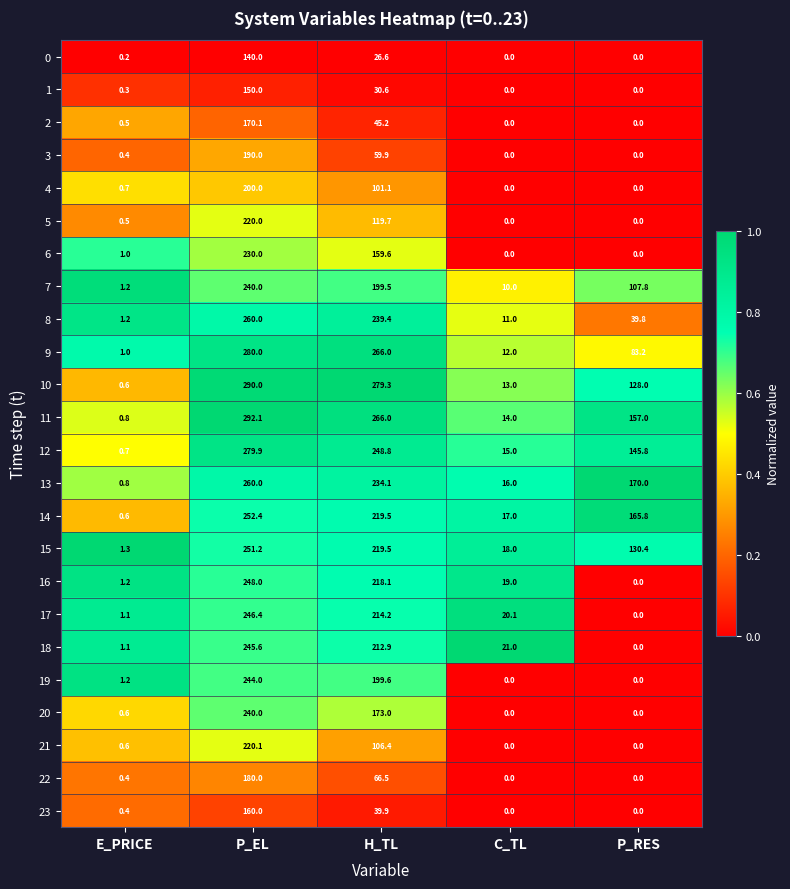

True or false: 6 has a value of 159.6 at H_TL.

True